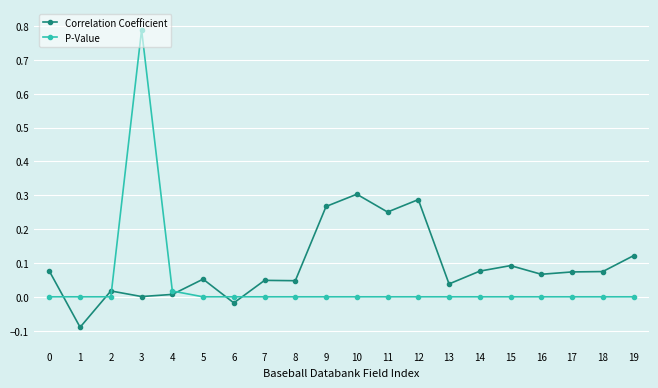

True or false: P-Value and Correlation Coefficient cross at least once.

True